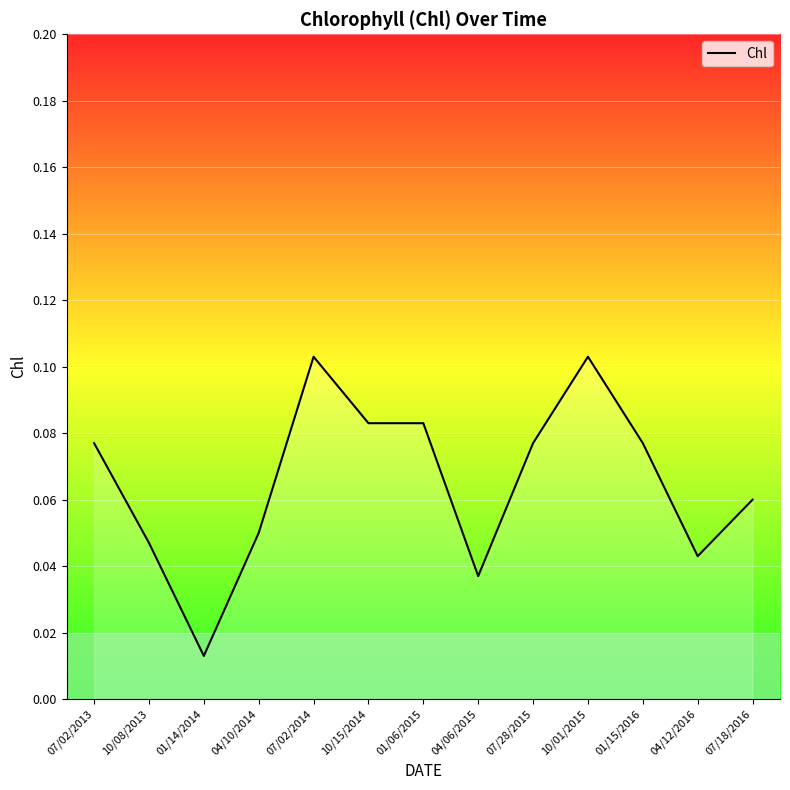

How many lines are shown in the chart?

1